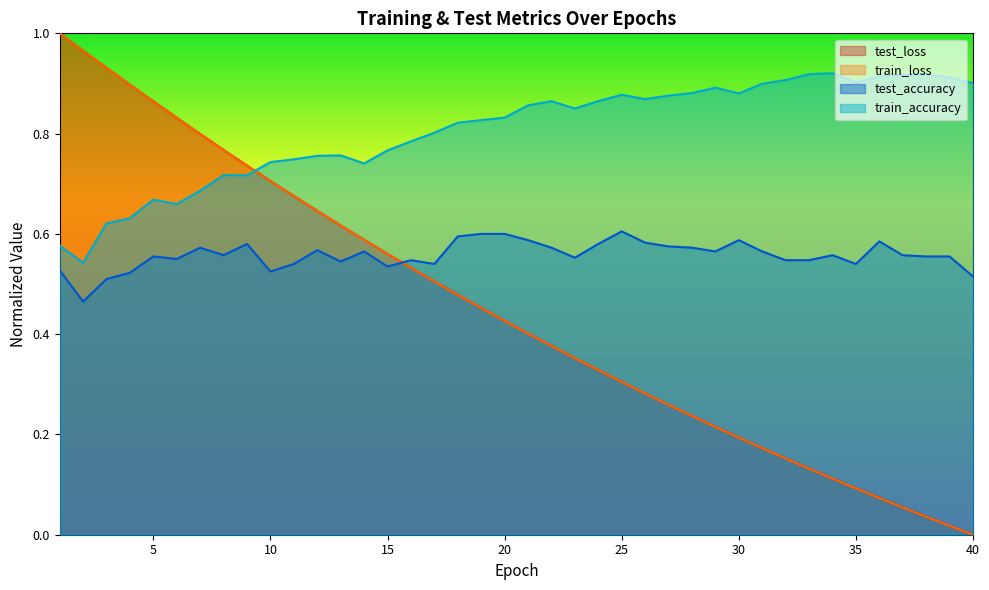

Reading right to left, what are all the values shown in this chart?

test_accuracy: 0.5	0.6	0.6	0.6	0.6	0.5	0.6	0.5	0.5	0.6	0.6	0.6	0.6	0.6	0.6	0.6	0.6	0.6	0.6	0.6	0.6	0.6	0.6	0.5	0.5	0.5	0.6	0.5	0.6	0.5	0.5	0.6	0.6	0.6	0.5	0.6	0.5	0.5	0.5	0.5
test_loss: 0.0	0.0	0.0	0.1	0.1	0.1	0.1	0.1	0.2	0.2	0.2	0.2	0.2	0.3	0.3	0.3	0.3	0.4	0.4	0.4	0.4	0.5	0.5	0.5	0.5	0.6	0.6	0.6	0.6	0.7	0.7	0.7	0.8	0.8	0.8	0.9	0.9	0.9	1.0	1.0
train_accuracy: 0.9	0.9	0.9	0.9	0.9	0.9	0.9	0.9	0.9	0.9	0.9	0.9	0.9	0.9	0.9	0.9	0.9	0.9	0.9	0.9	0.8	0.8	0.8	0.8	0.8	0.8	0.7	0.8	0.8	0.7	0.7	0.7	0.7	0.7	0.7	0.7	0.6	0.6	0.5	0.6
train_loss: 0.0	0.0	0.0	0.1	0.1	0.1	0.1	0.1	0.2	0.2	0.2	0.2	0.2	0.3	0.3	0.3	0.3	0.4	0.4	0.4	0.4	0.5	0.5	0.5	0.5	0.6	0.6	0.6	0.6	0.7	0.7	0.7	0.8	0.8	0.8	0.9	0.9	0.9	1.0	1.0